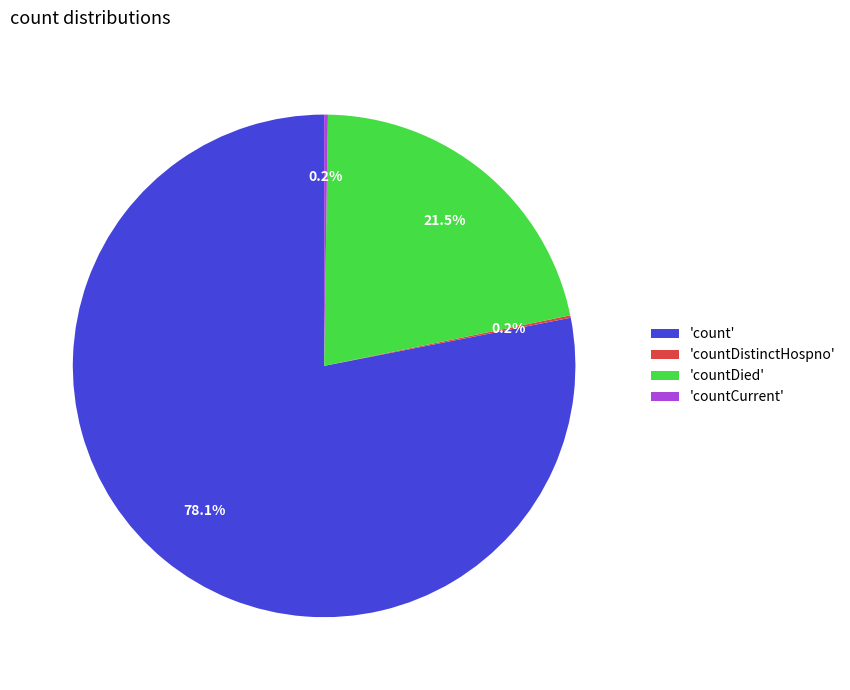

What is the majority slice?

'count'